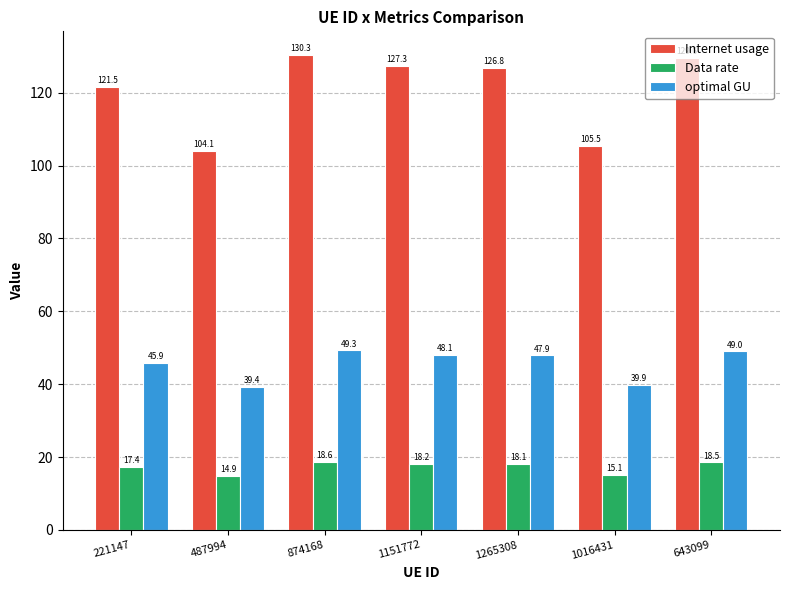

Which series changed the most between 1016431 and 643099?

Internet usage